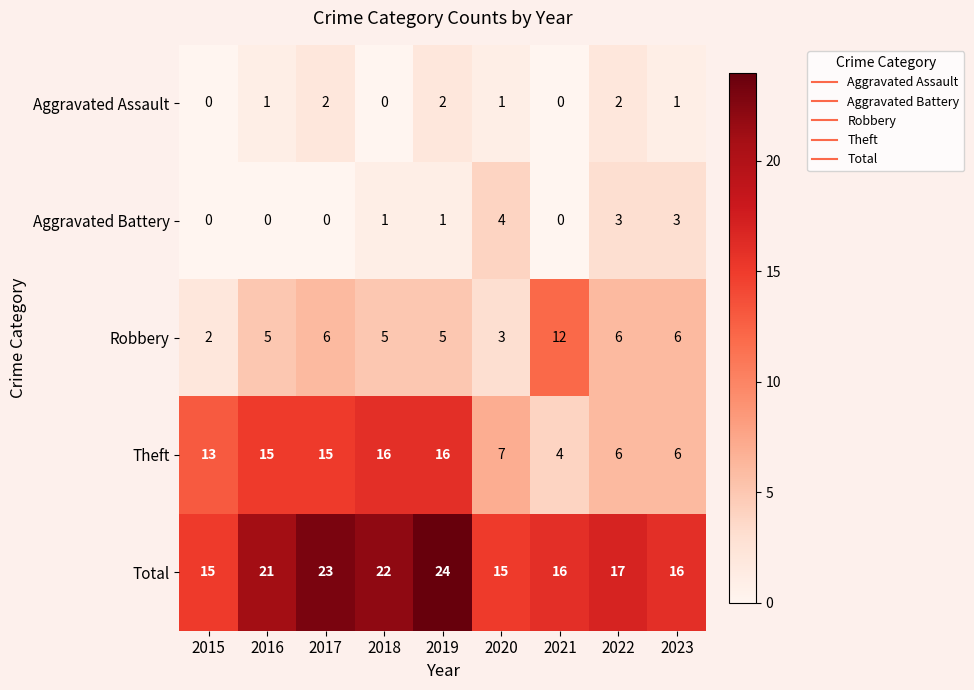

Read the Total value at 2016.

21